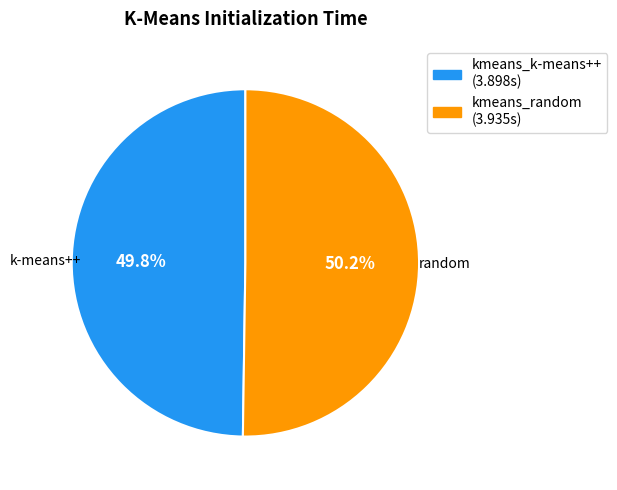

True or false: kmeans_random accounts for 65% of the total.

False